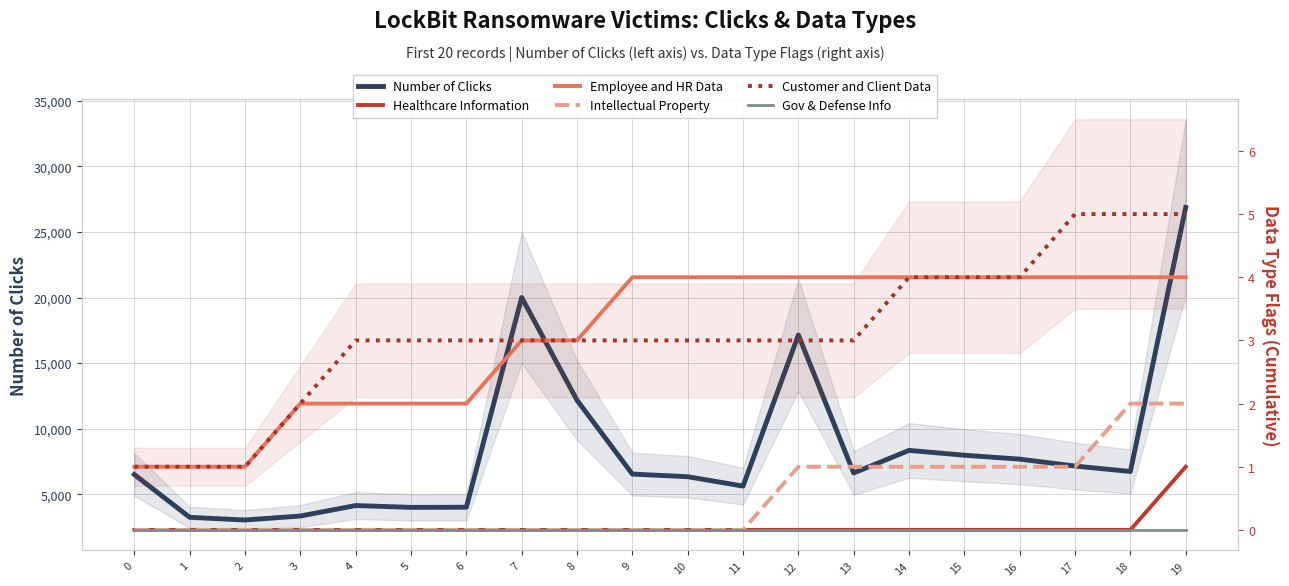

Count the number of data series in this chart.

6